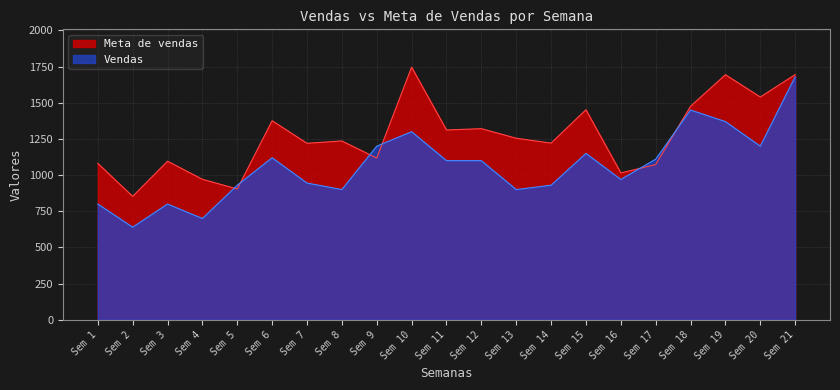

List the series in order of their overall mean, highest first.

Meta de vendas, Vendas